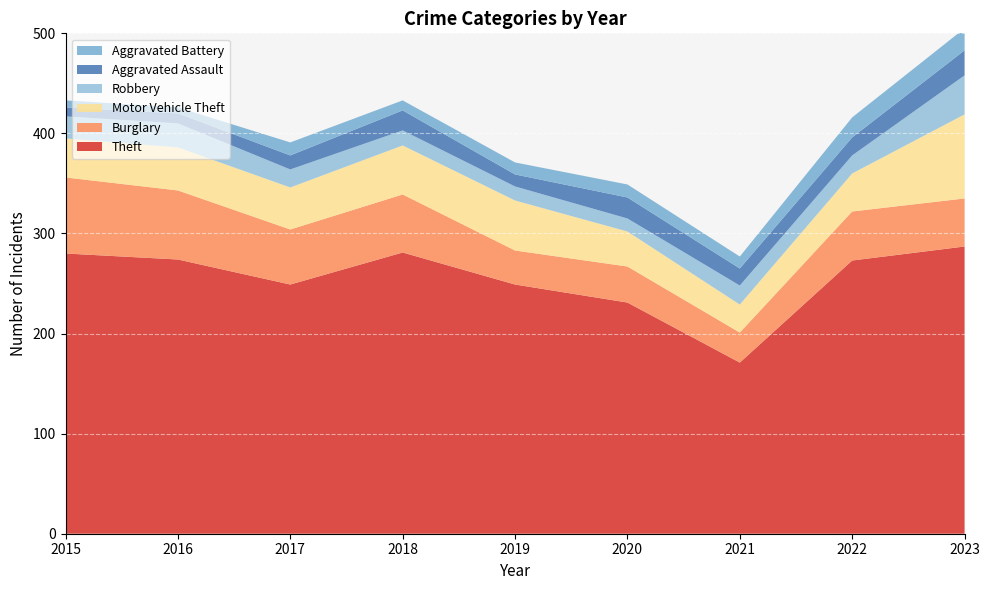

Reading left to right, extract all data points from this chart.

Theft: 280	274	249	281	249	231	171	273	287
Burglary: 76	69	55	58	34	36	30	49	48
Motor Vehicle Theft: 39	43	42	49	50	35	28	38	84
Robbery: 22	24	18	15	14	13	19	18	39
Aggravated Assault: 9	10	14	20	12	21	17	18	25
Aggravated Battery: 7	6	13	10	12	13	12	20	22